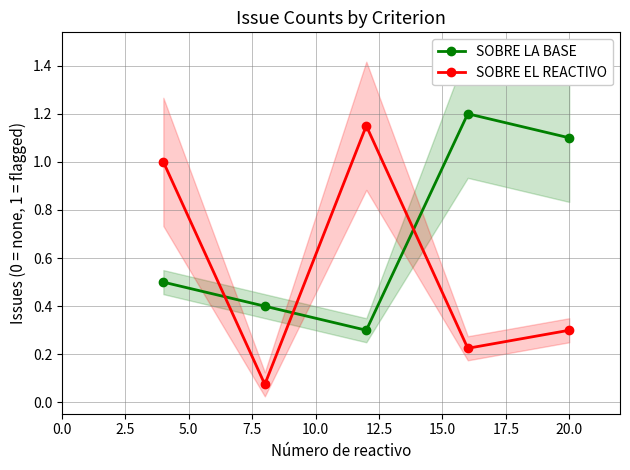

What is the average value of the SOBRE LA BASE series?

0.7